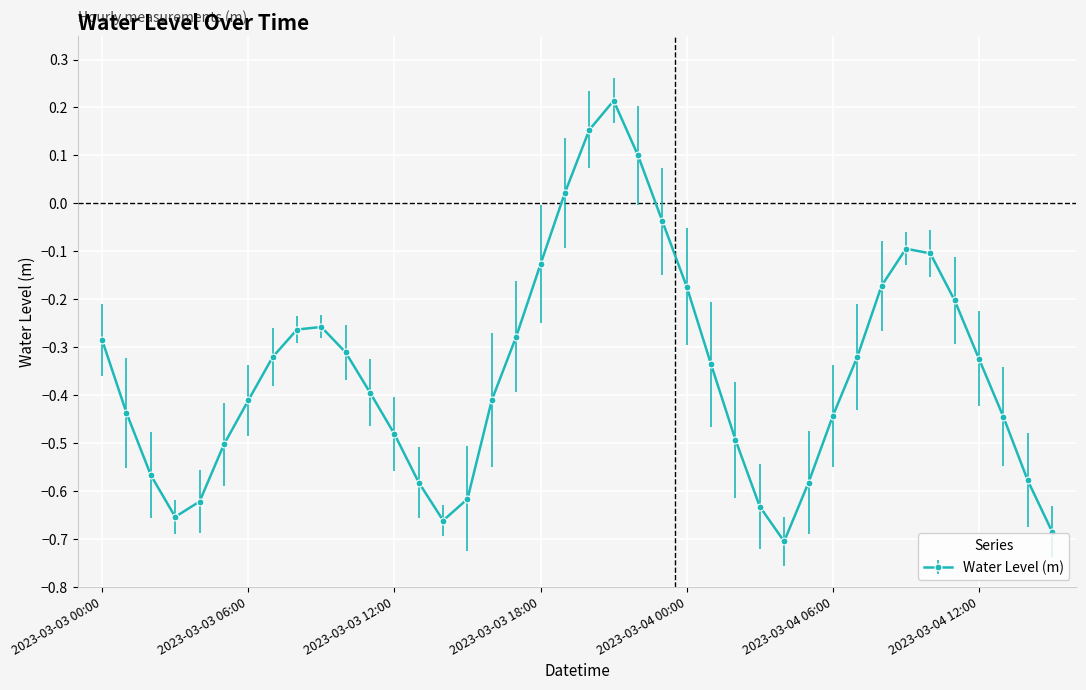

How many points are higher than both their immediate neighbors (excluding endpoints)?

3